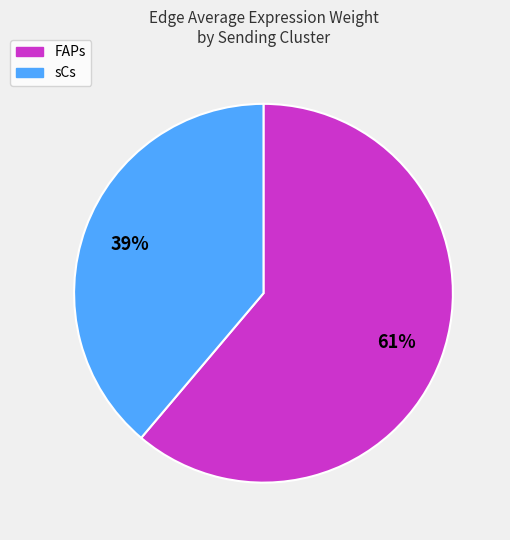

How many segments does this pie chart have?

2